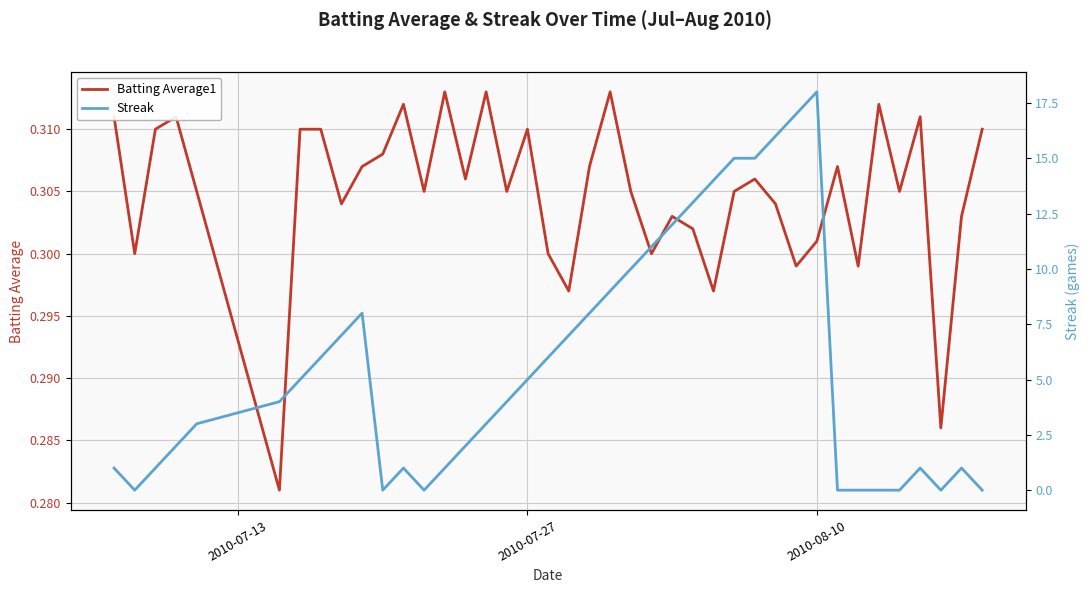

Does the chart have visible grid lines?

Yes